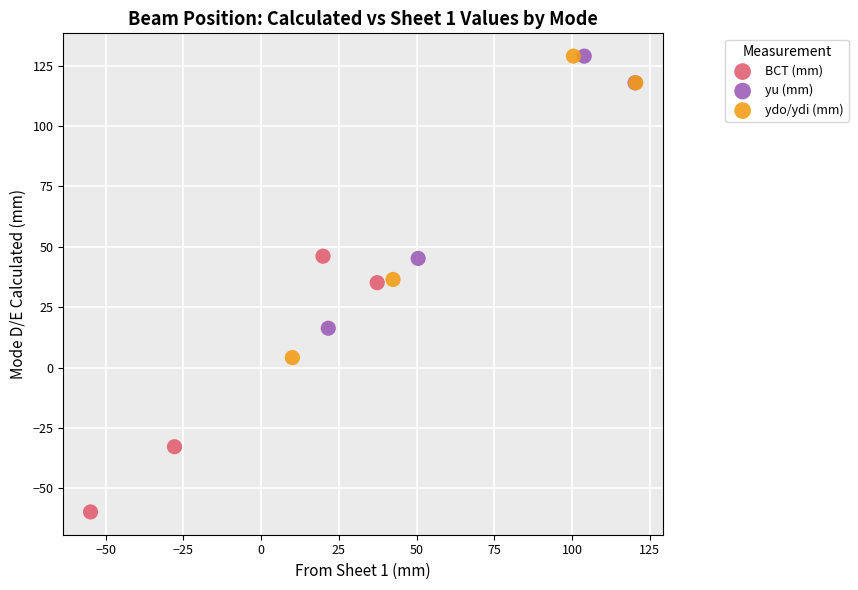

Which series reaches the minimum Y coordinate?

BCT (mm)